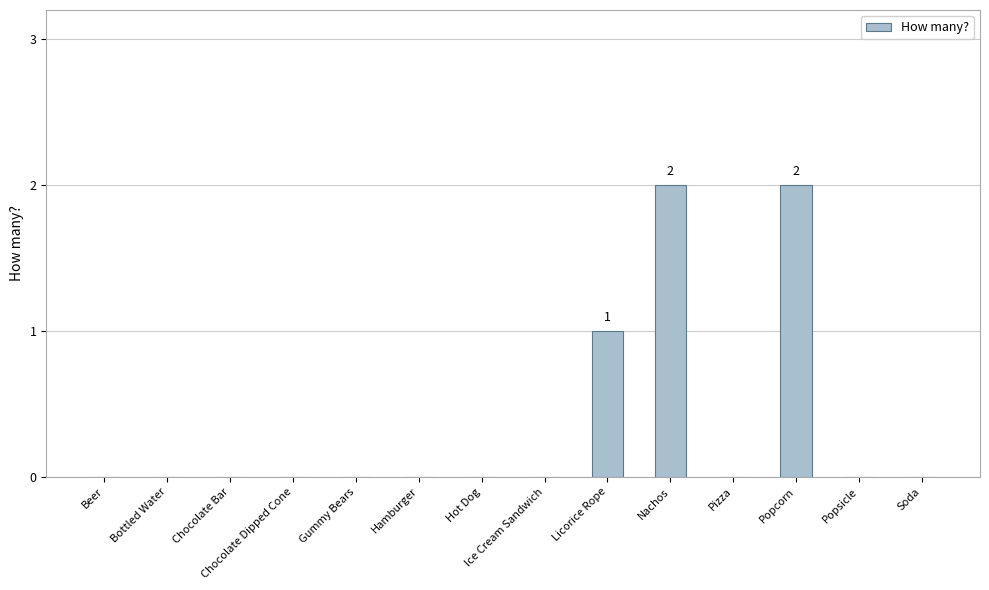

What is the sum of all values?

5